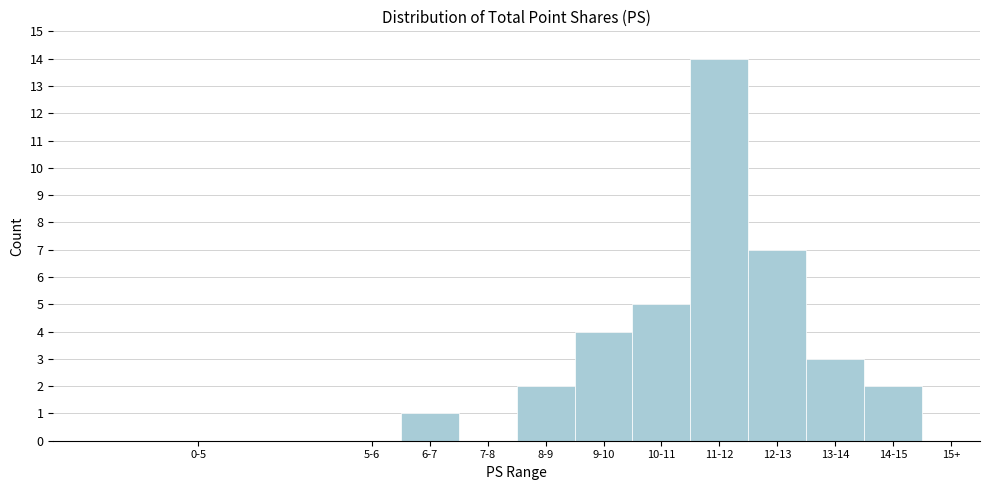

Reading left to right, transcribe all the data shown in this chart.

0-5=0	5-6=0	6-7=1	7-8=0	8-9=2	9-10=4	10-11=5	11-12=14	12-13=7	13-14=3	14-15=2	15+=0